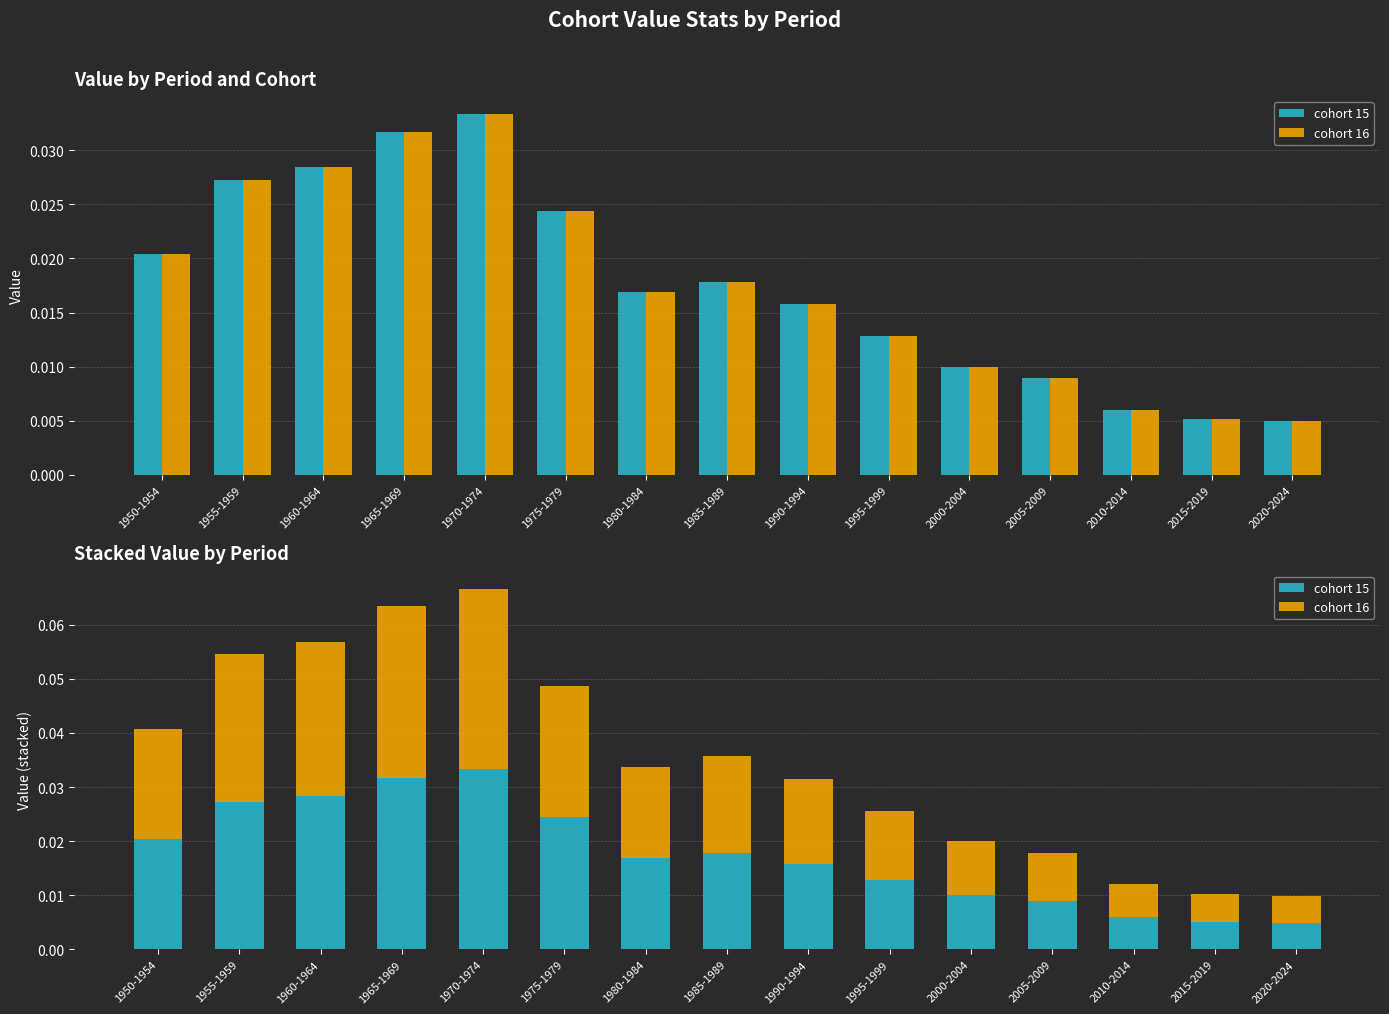

How many bars are there in total?

30